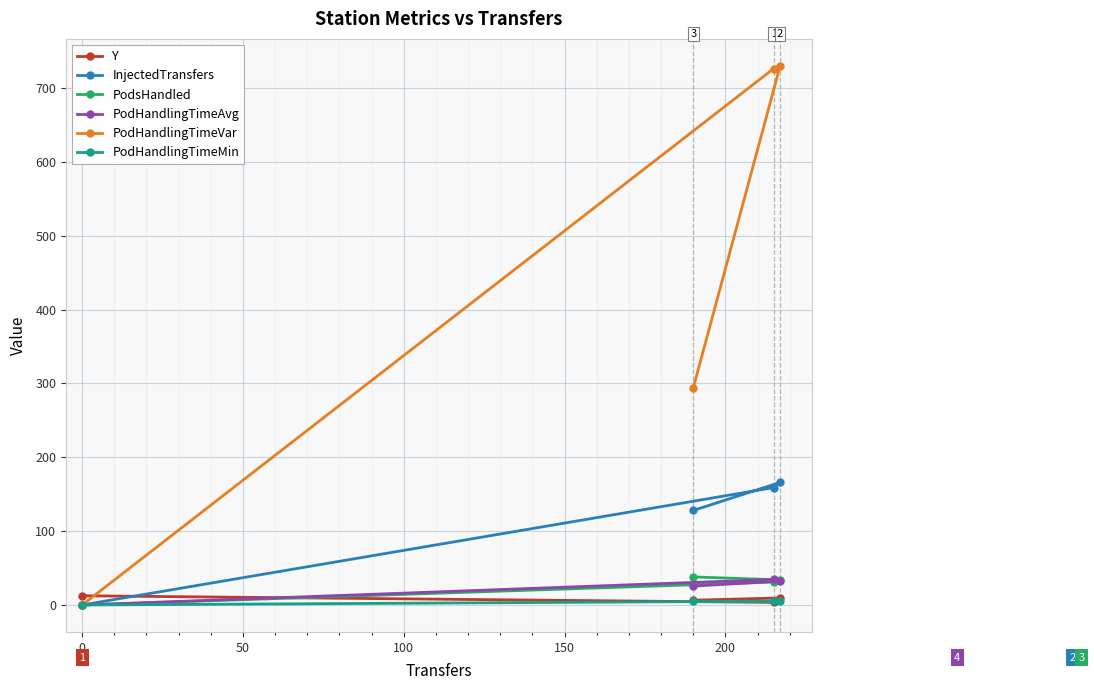

What is the maximum value for PodHandlingTimeVar?

730.1